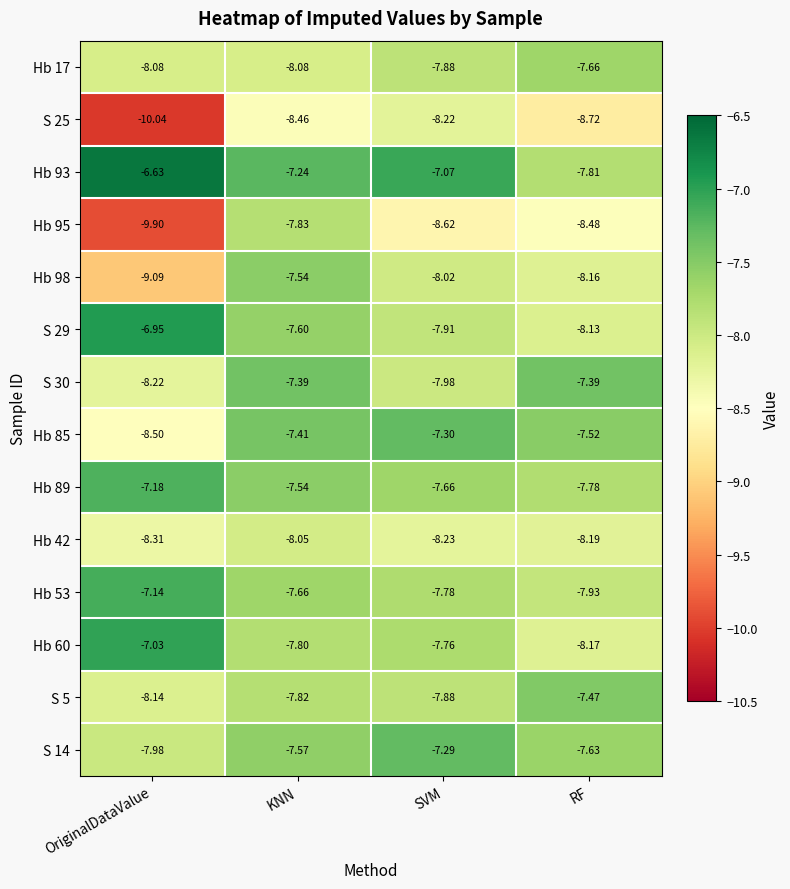

At which label is S 29 closest to -7?

OriginalDataValue